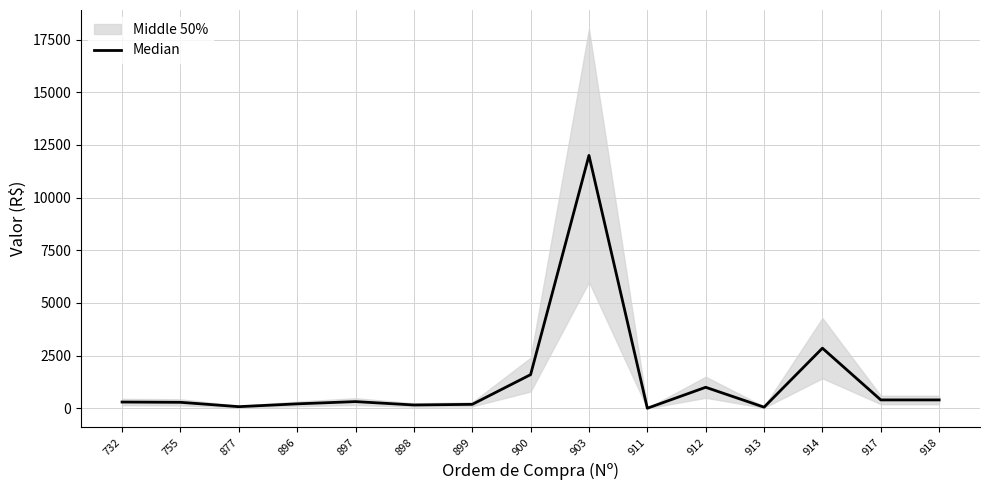

List the labels in order of value, largest first.

903, 914, 900, 912, 917, 918, 897, 732, 755, 896, 899, 898, 877, 913, 911